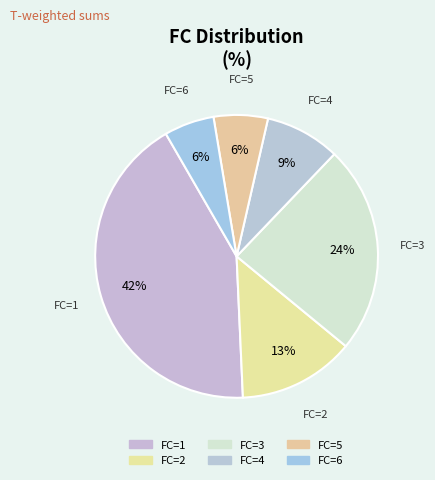

How many segments does this pie chart have?

6